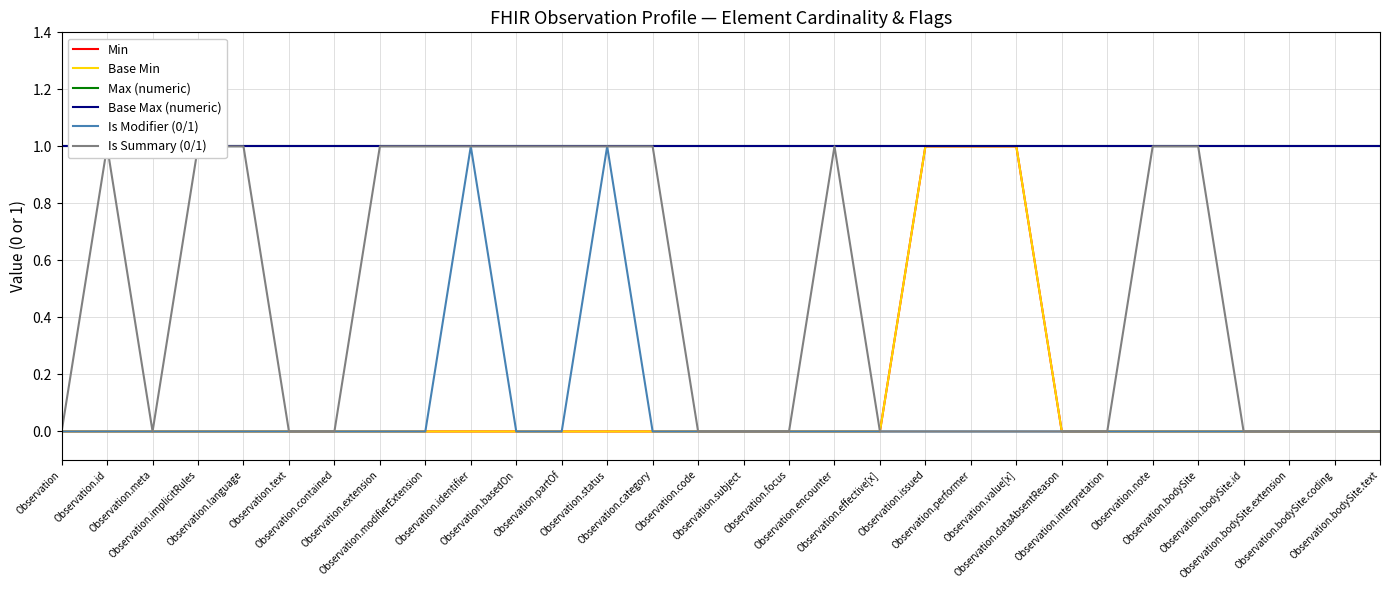

Is the value of Is Modifier (0/1) at Observation.modifierExtension greater than the value of Base Min at Observation.extension?

No